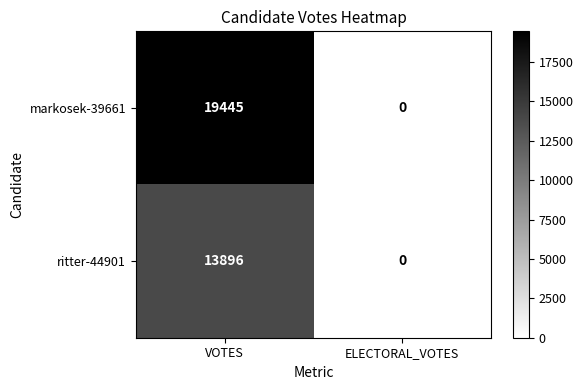

Where is markosek-39661 nearest to the value 9722?

ELECTORAL_VOTES